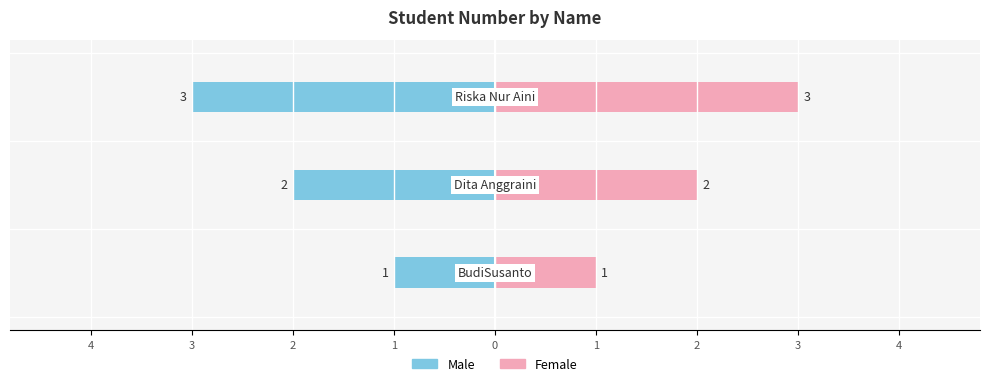

What is the value of the Male bar at the 2nd from the left?

-2